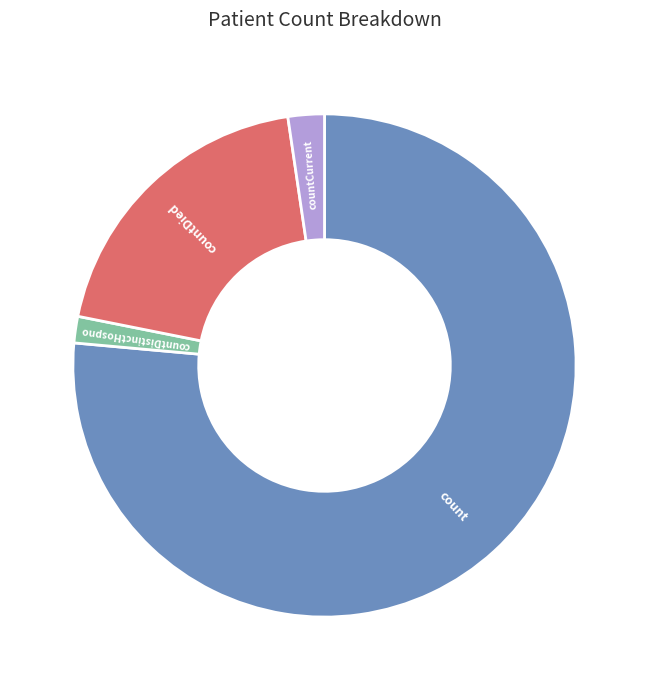

Combined, do countDied and count account for over 50%?

Yes